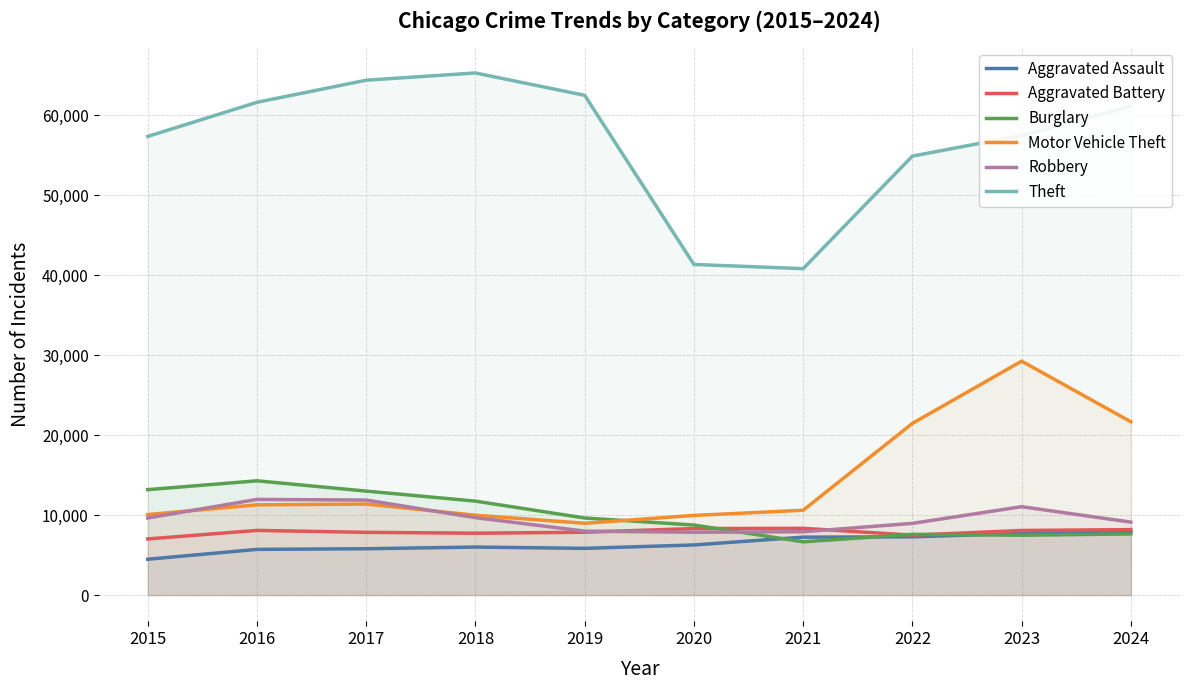

What is the value of the Aggravated Assault point at the 10th from the left?

7900